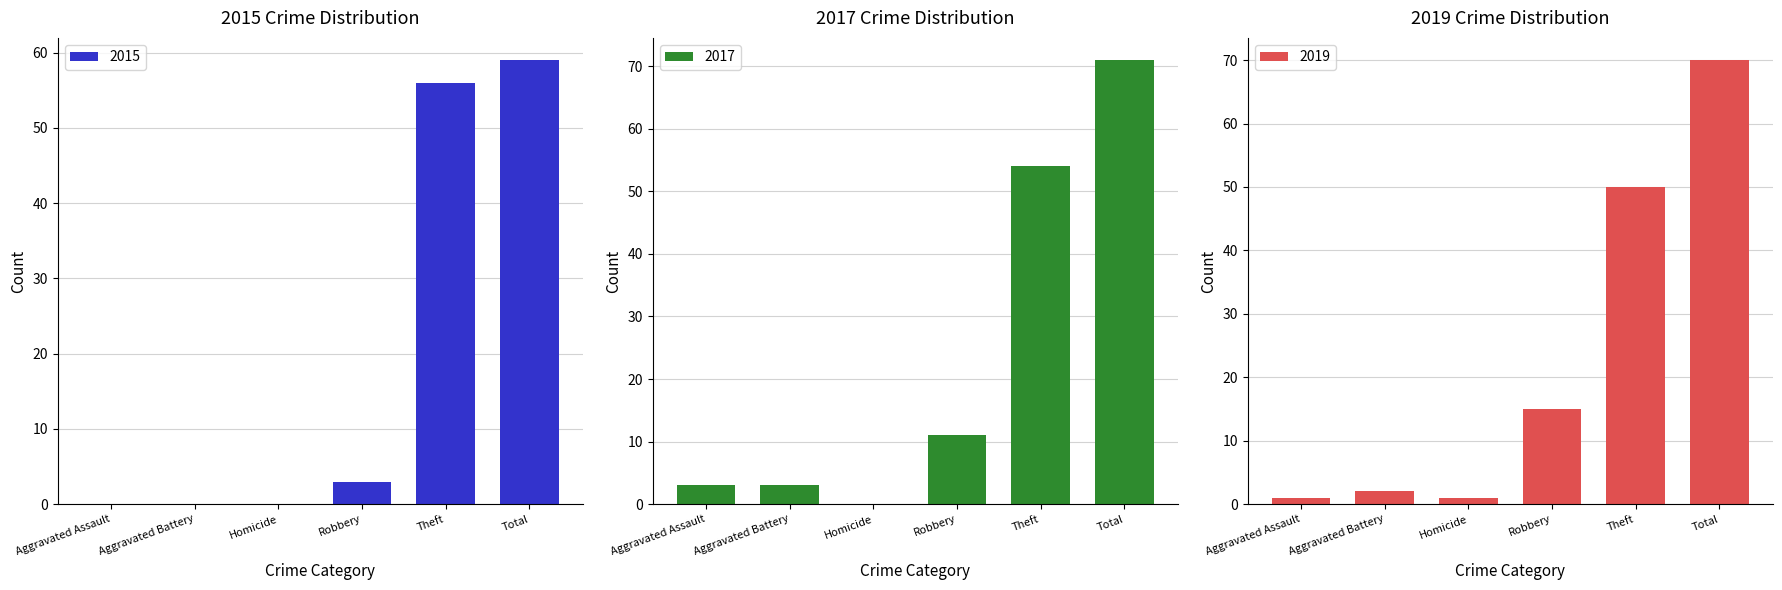

List the series in order of their peak value, highest first.

2017, 2019, 2015